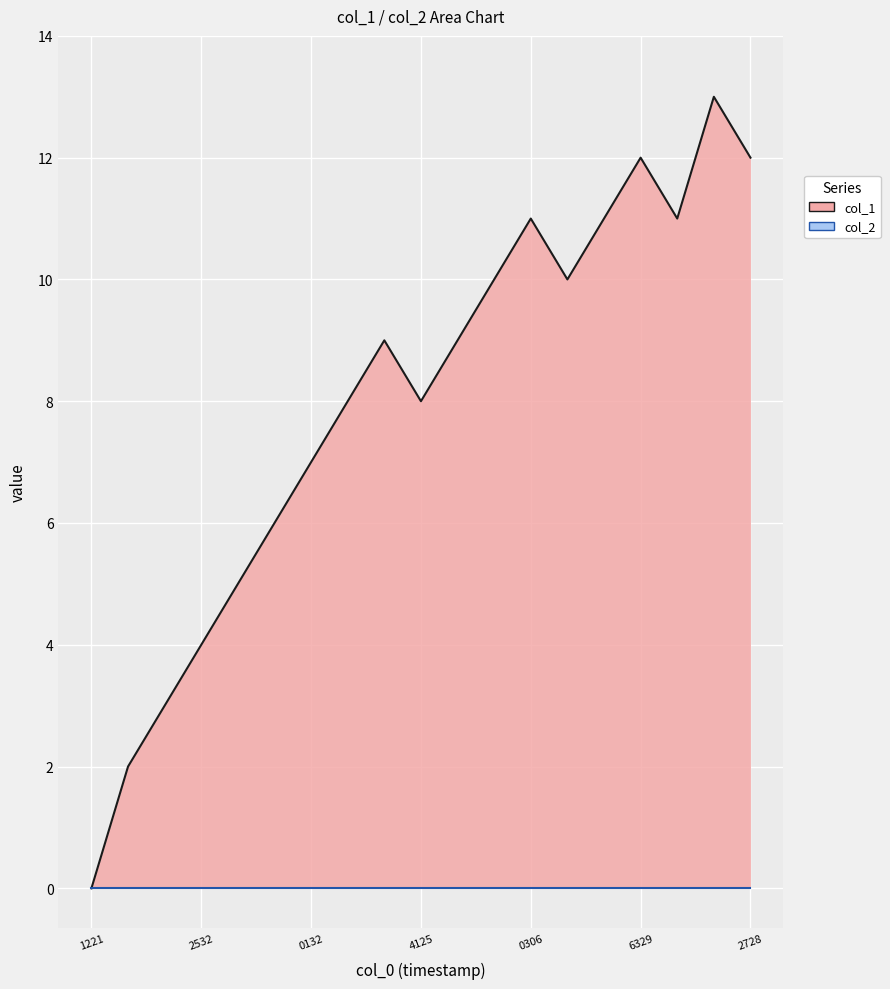

Where is the data nearest to the value 6?

1523359349